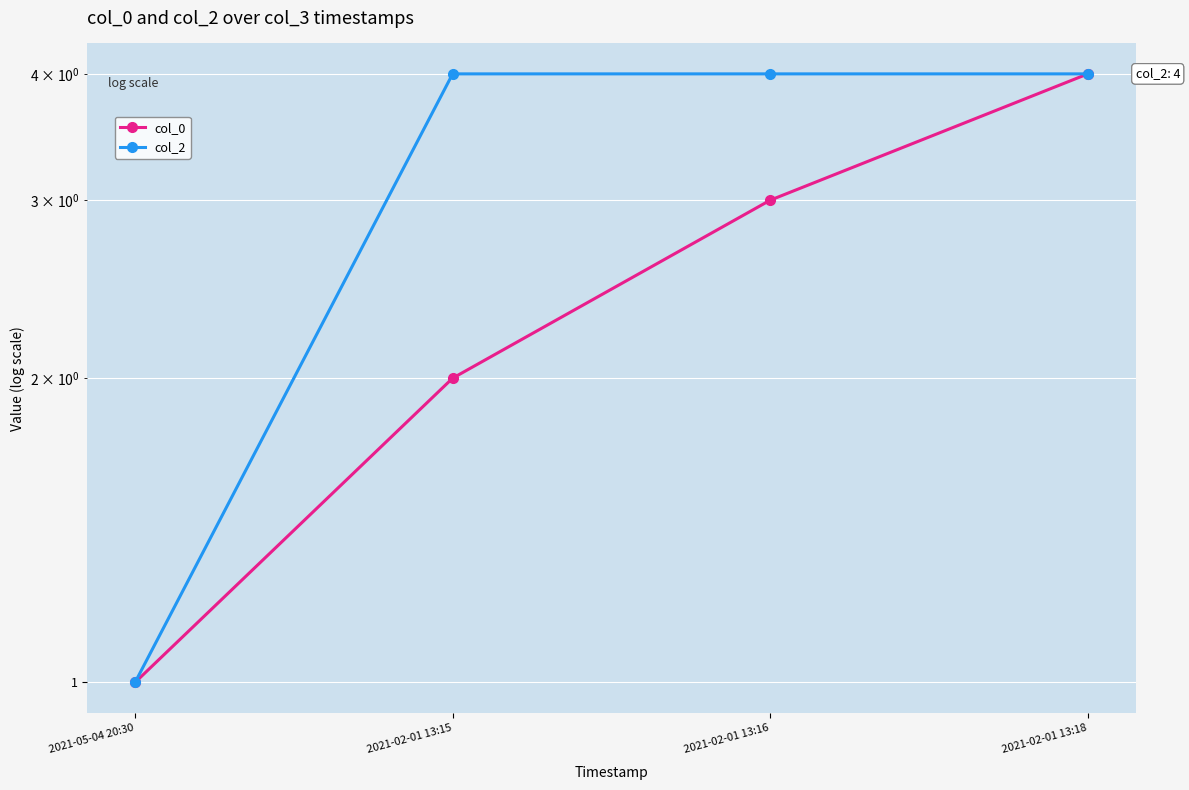

True or false: col_2 and col_0 cross at least once.

False